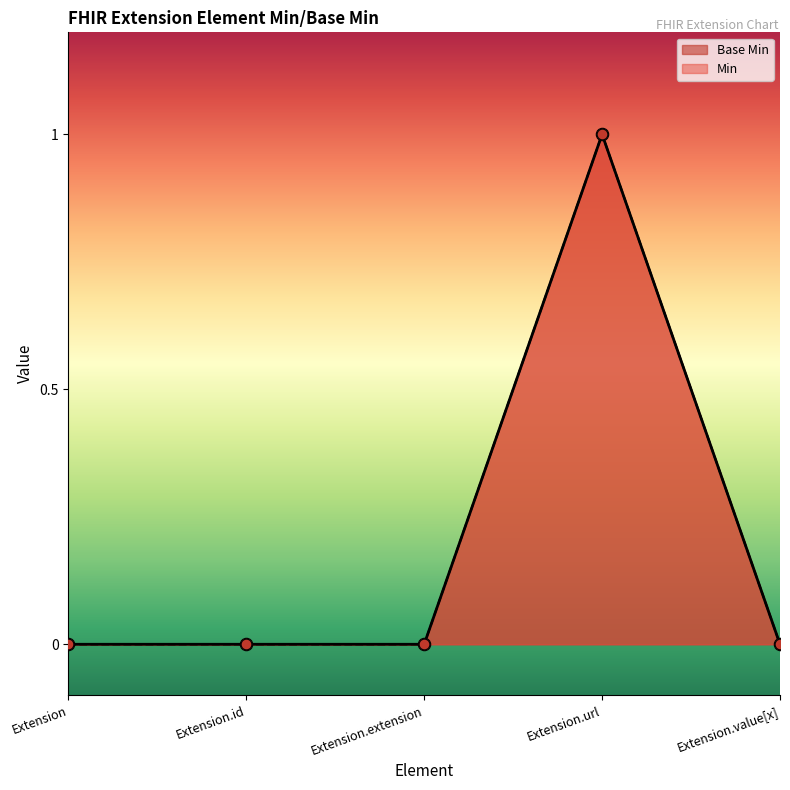

Between Extension.url and Extension.id, which is larger?

Extension.url